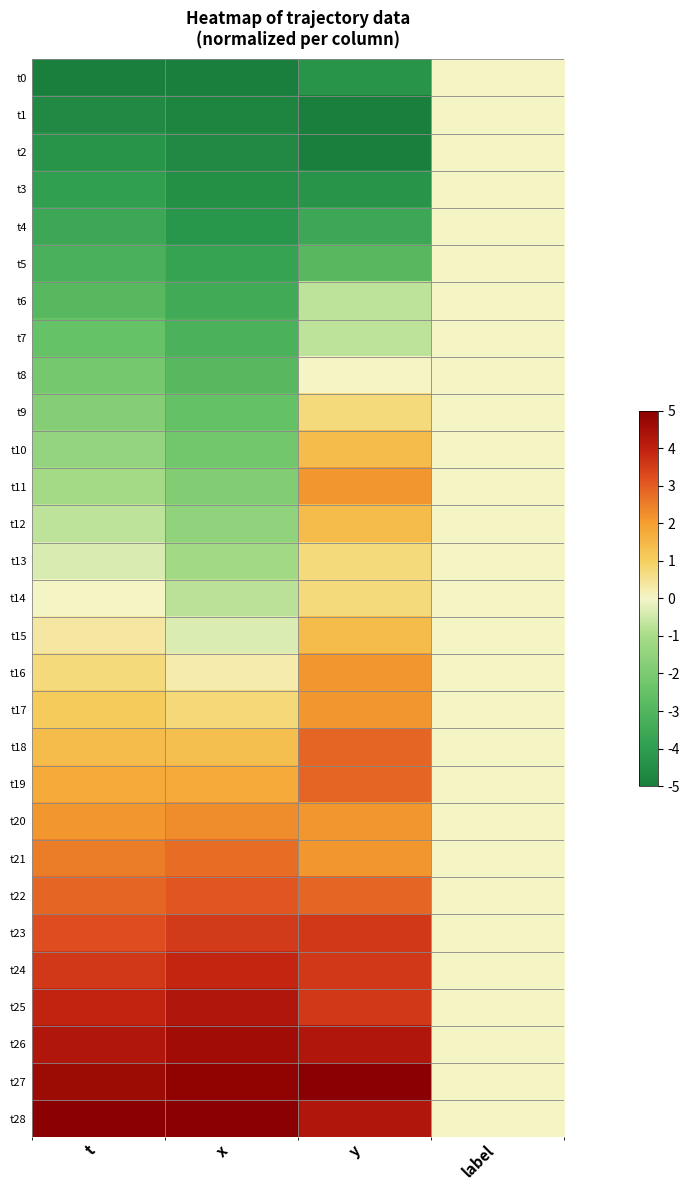

At x, list the series in order from largest to smallest.

t28, t27, t26, t25, t24, t23, t22, t21, t20, t19, t18, t17, t16, t15, t14, t13, t12, t11, t10, t9, t8, t7, t6, t5, t4, t3, t2, t1, t0